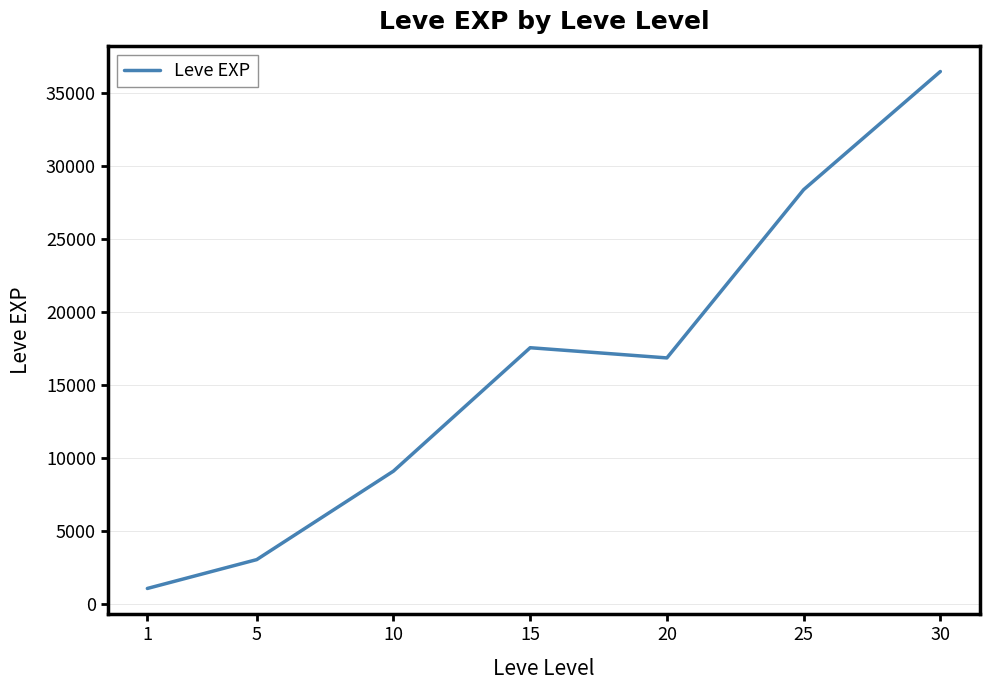

Rank the categories by value from highest to lowest.

30, 25, 15, 20, 10, 5, 1